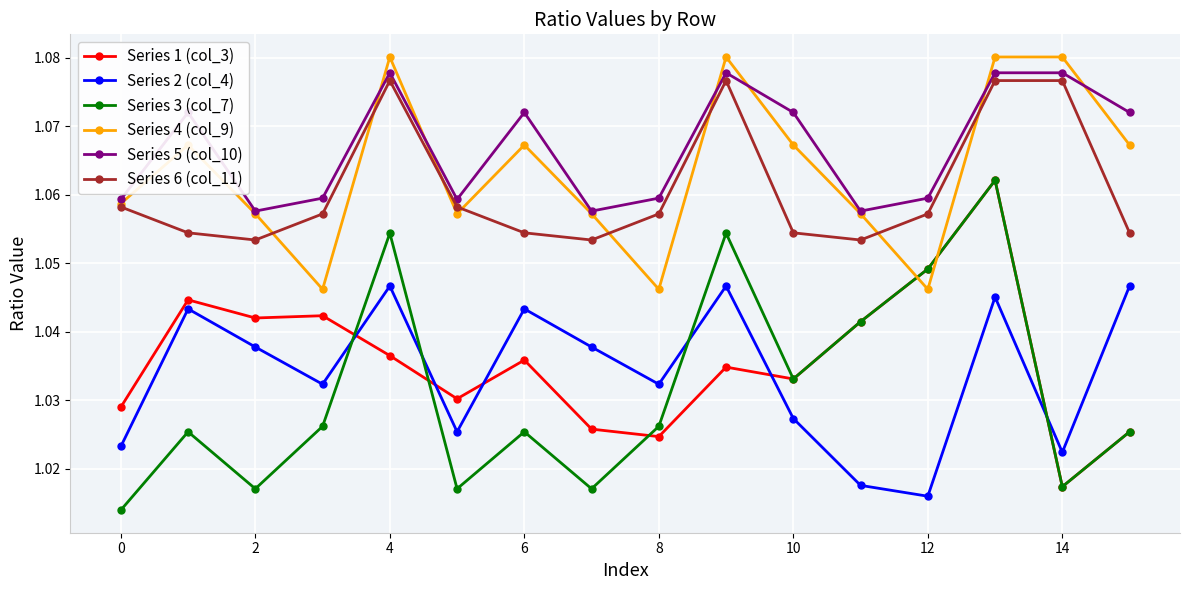

Which series has the widest spread of values?

Series 3 (col_7)